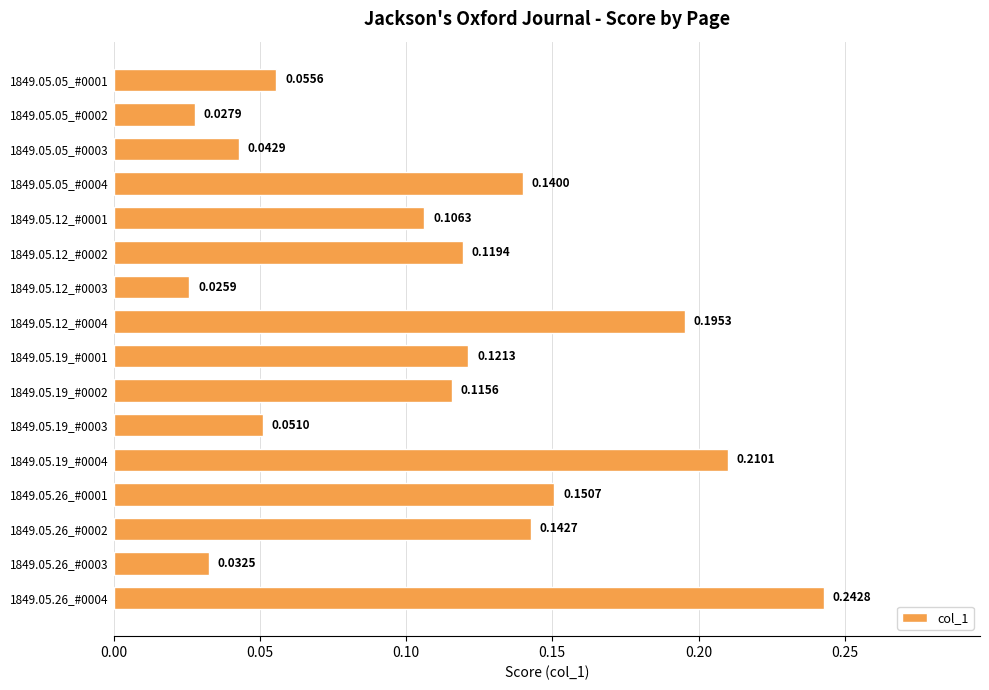

How many distinct data groups are displayed?

1